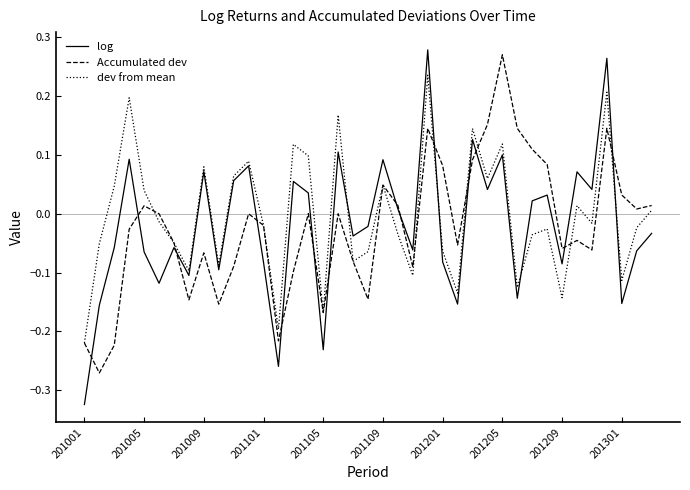

Which series has the largest range (max minus min)?

log